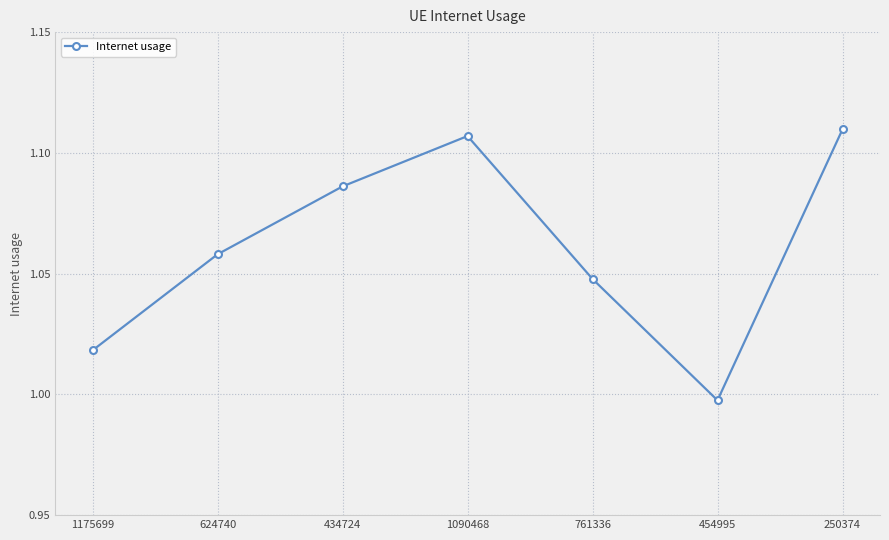

Between 761336 and 1175699, which is larger?

761336